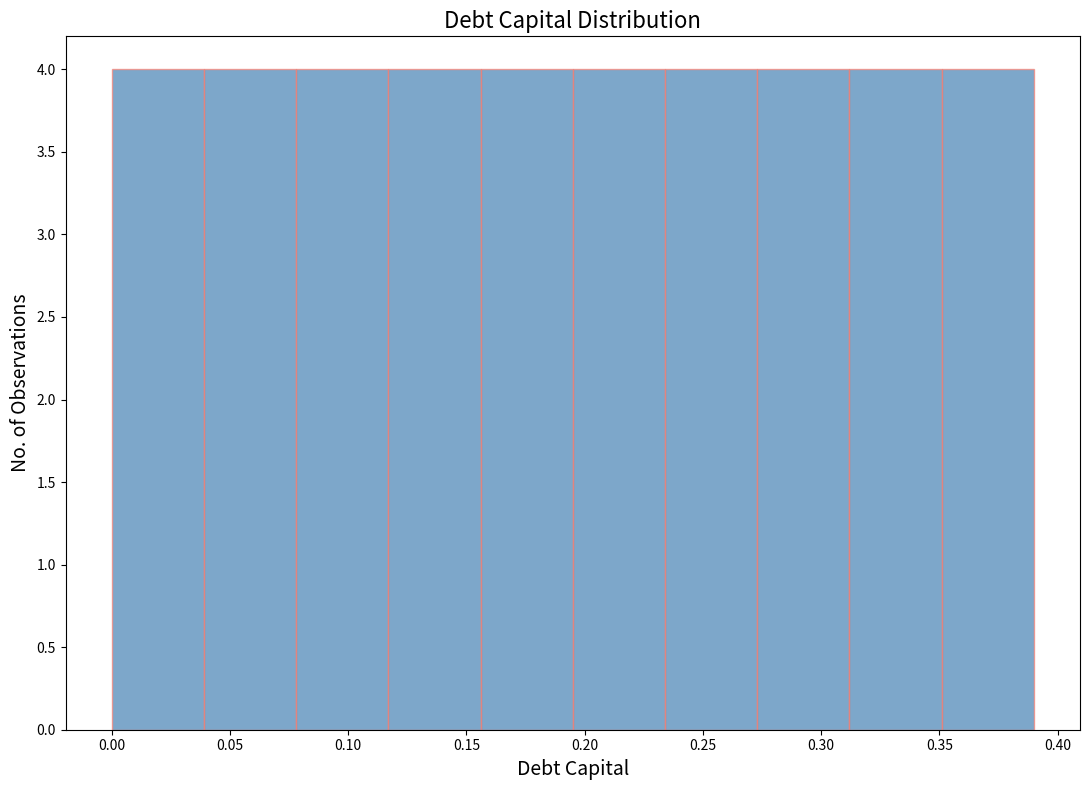

What is the height of the bar covering 0.156 to 0.195 on the x-axis? Neither the bar edges nor the heights are printed on the chart, so give them approximately, as read against the axes.

4